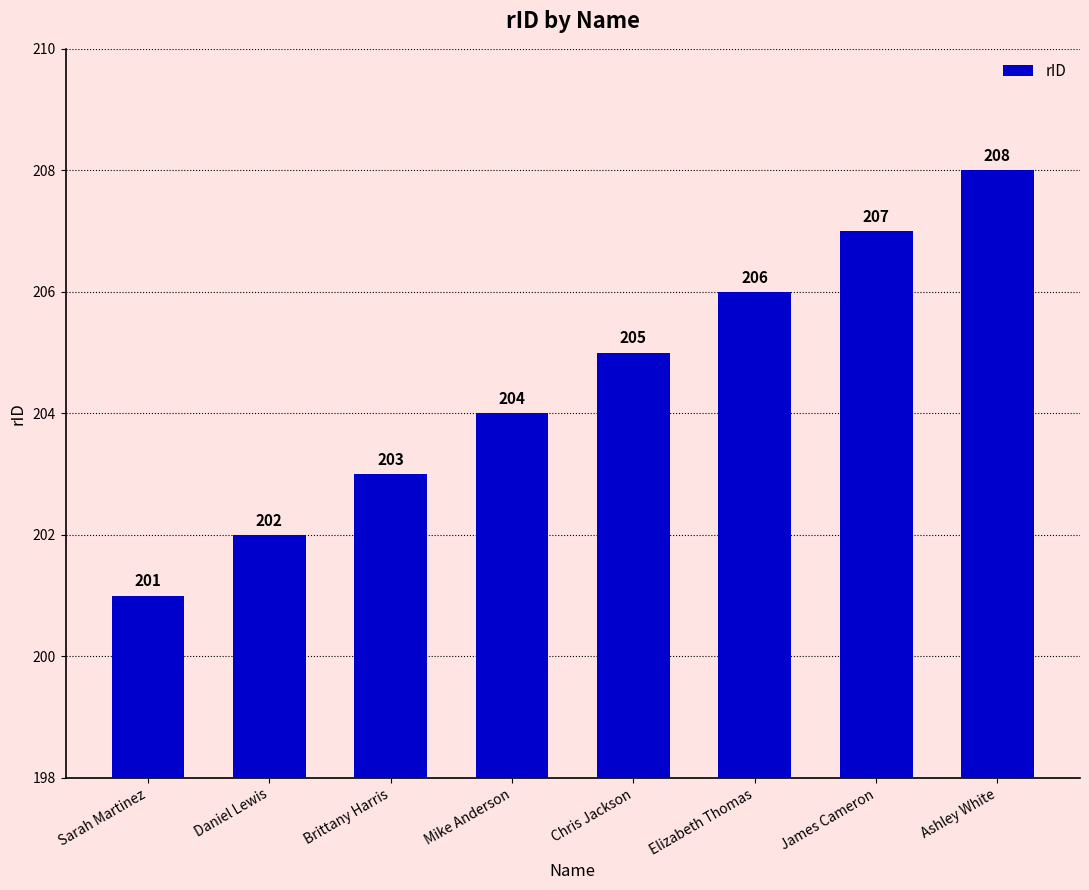

Which category has the lowest value across all series?

Sarah Martinez